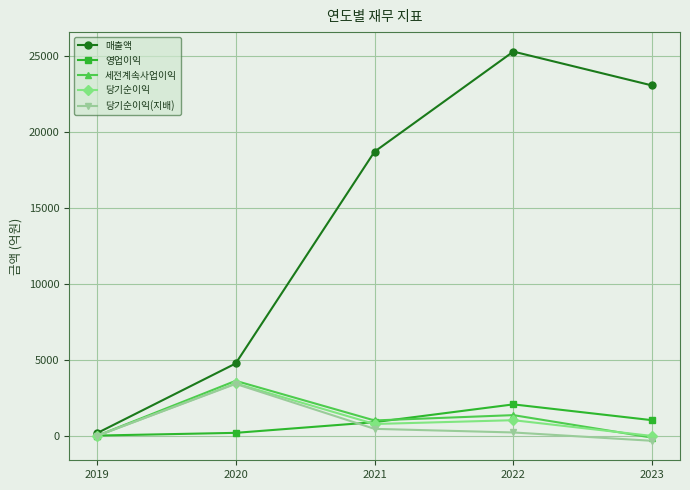

What is the total value across all series at 2019?

332